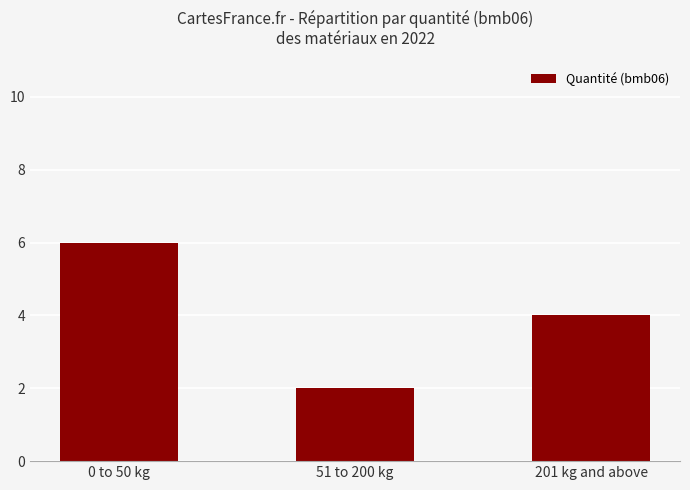

True or false: the data shows 1 at 0 to 50 kg.

False